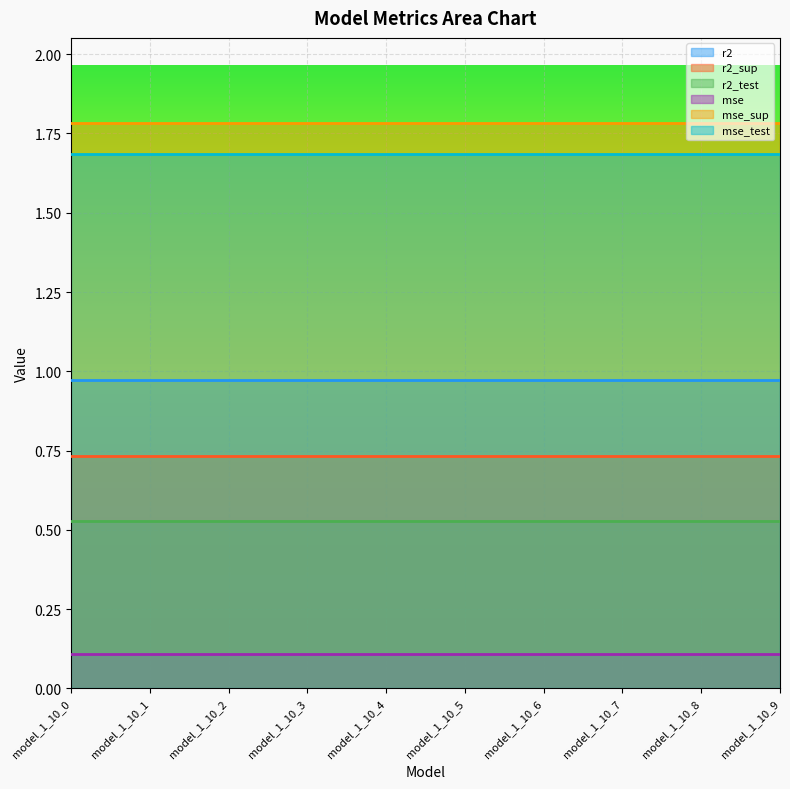

The value of mse at model_1_10_1 is 0.2. True or false?

False